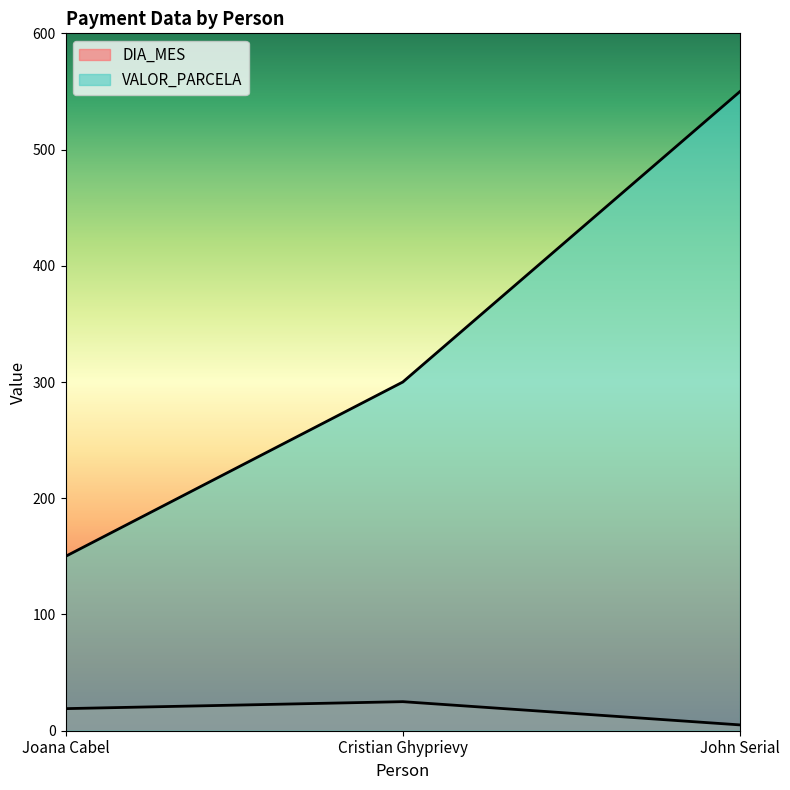

What is the difference between the VALOR_PARCELA values at Cristian Ghyprievy and John Serial?

250